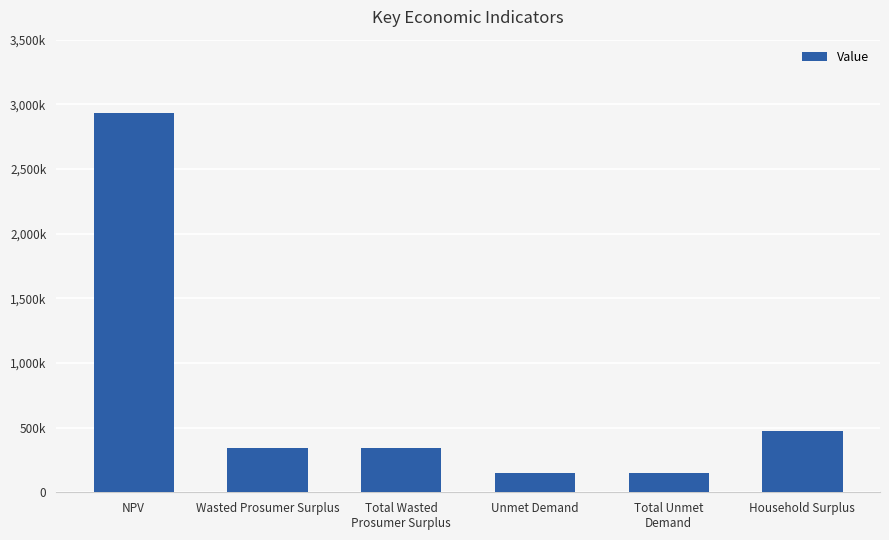

What value does the data have at Household Surplus?

471087.1